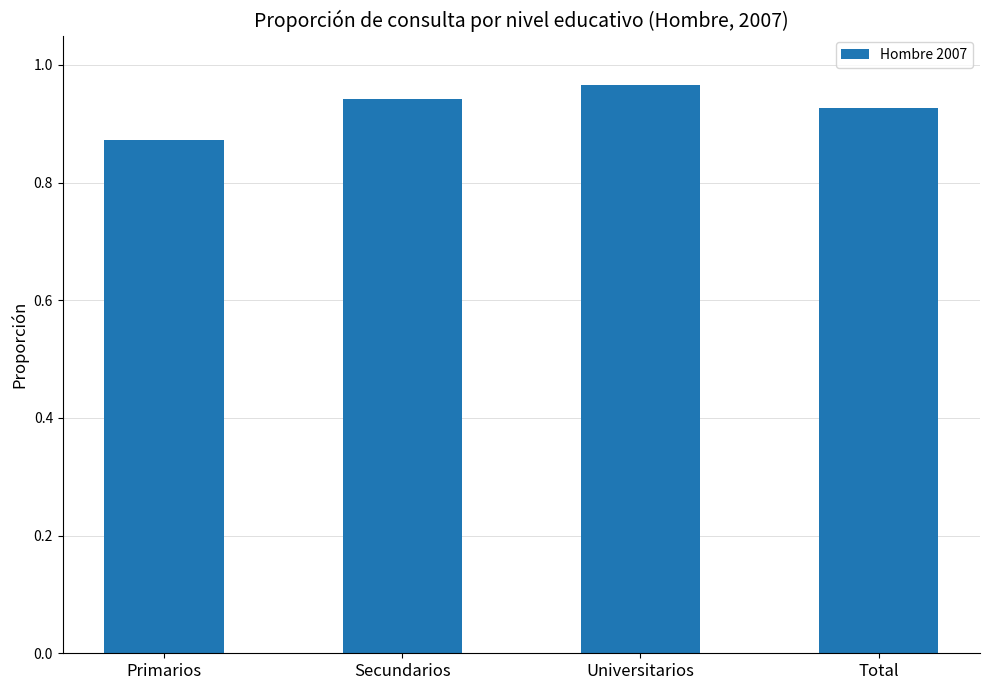

What is the difference between the values at Primarios and Total?

0.1